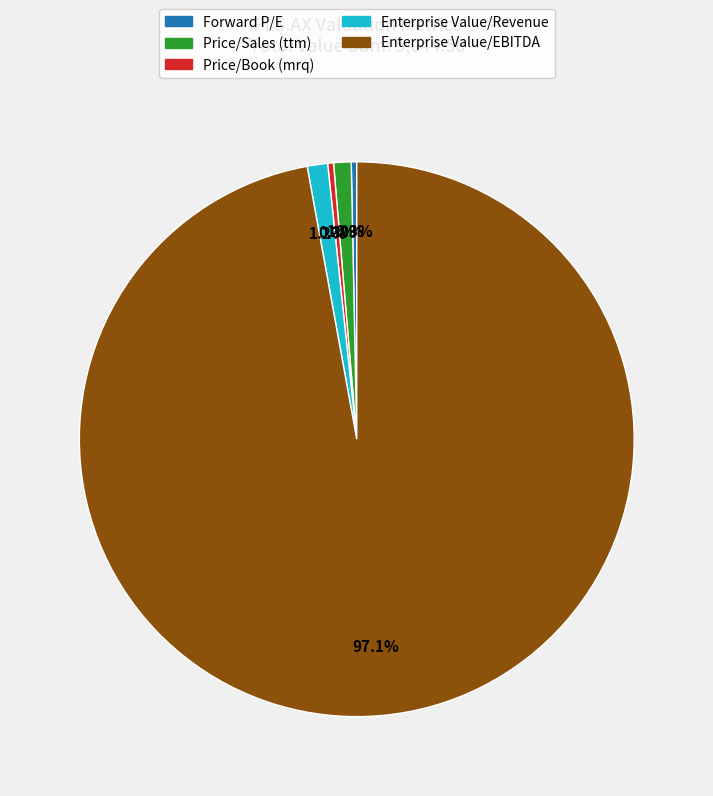

To the nearest percent, what is the difference between the Enterprise Value/EBITDA and Enterprise Value/Revenue slice percentages?

96%